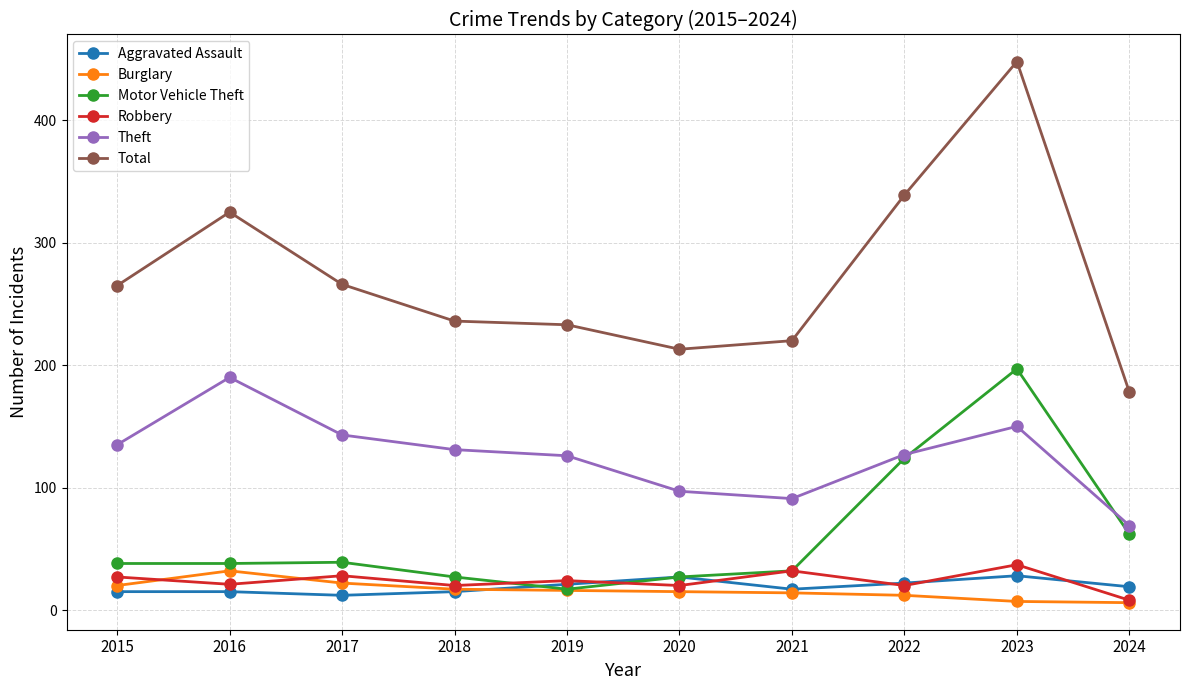

Between 2017 and 2023, which series saw the biggest shift?

Total